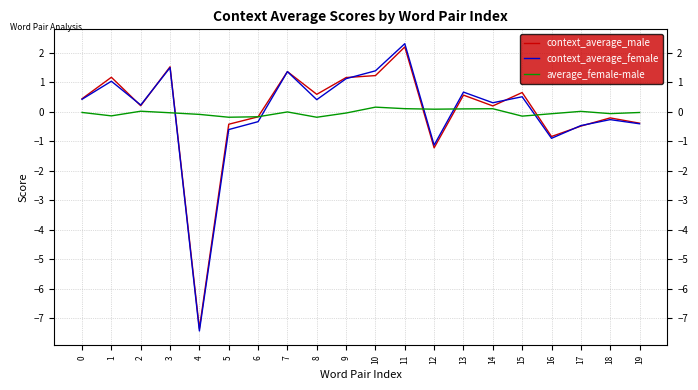

What is the total value across all series at 6?

-0.7